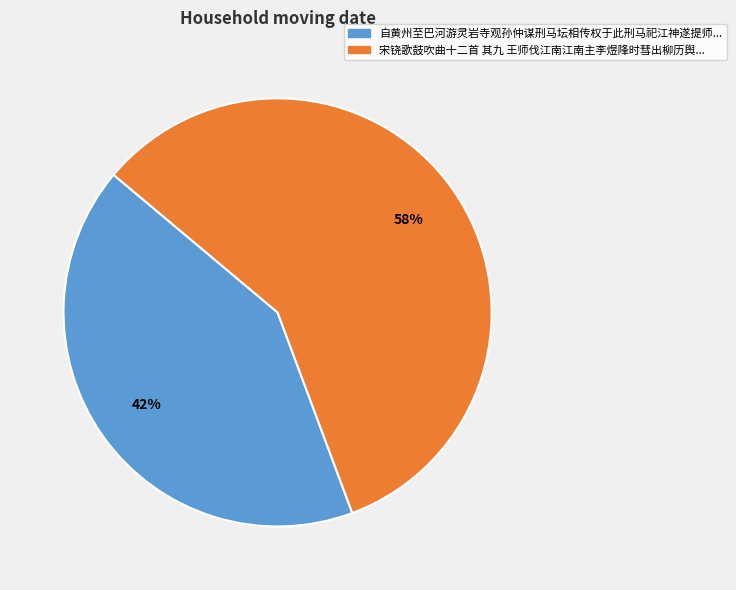

To the nearest percent, what is the difference between the largest and smallest slice percentages?

16%